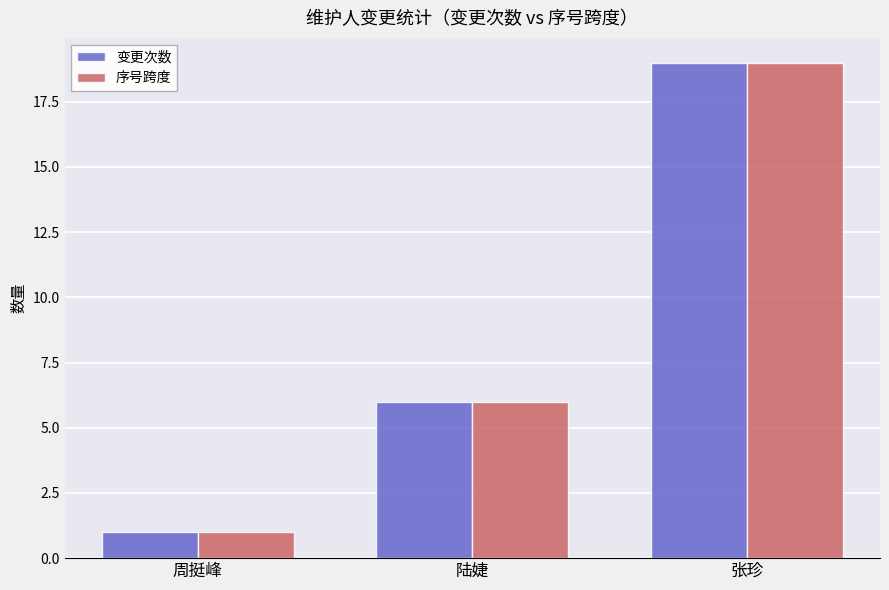

Are the bars horizontal?

No